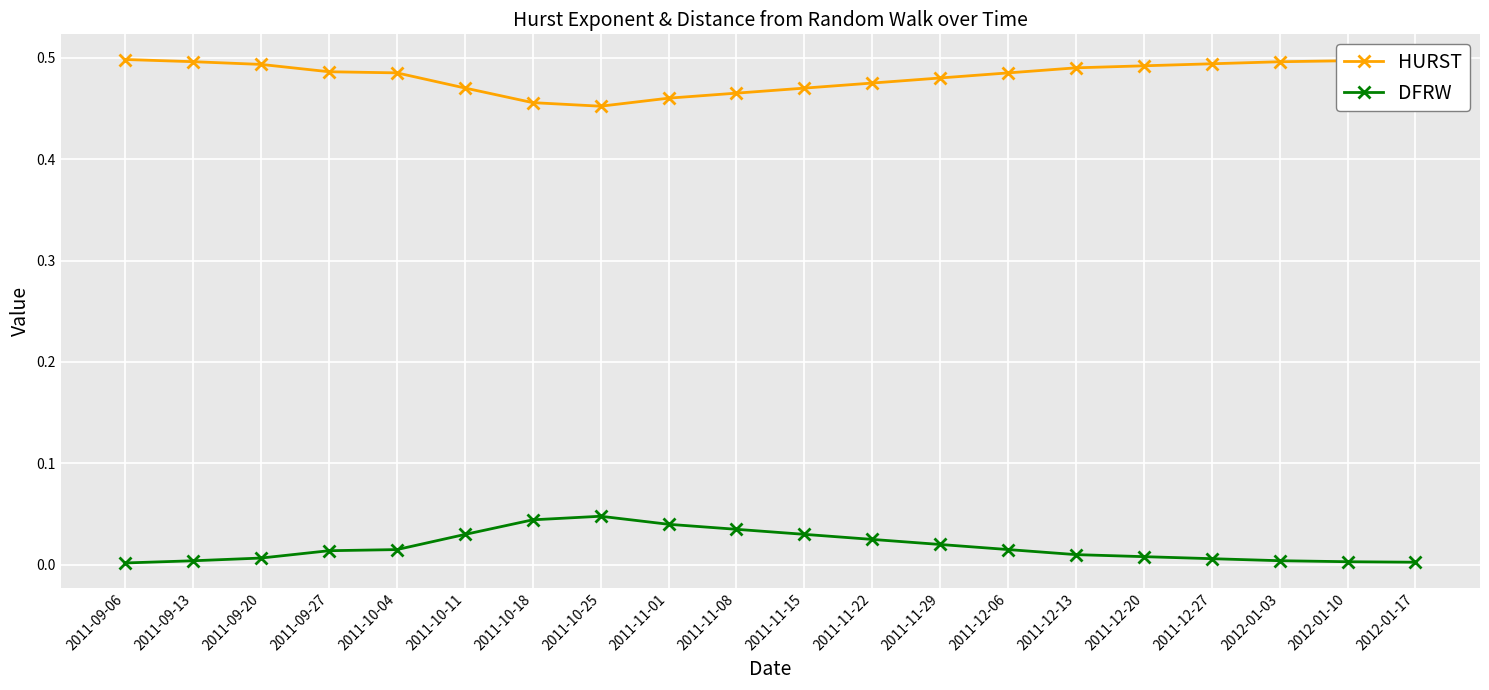

What is the label of the 6th point from the right?

2011-12-13